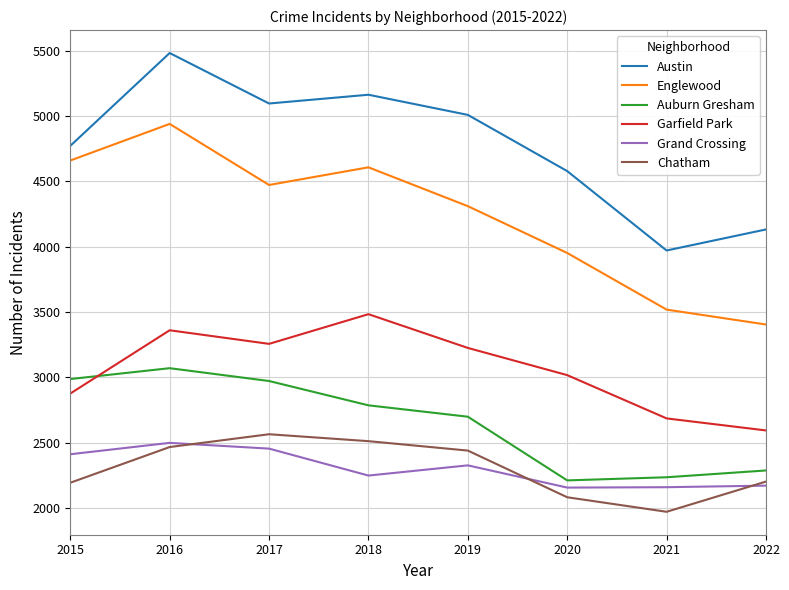

How many values in the Chatham series are below 2441?

4